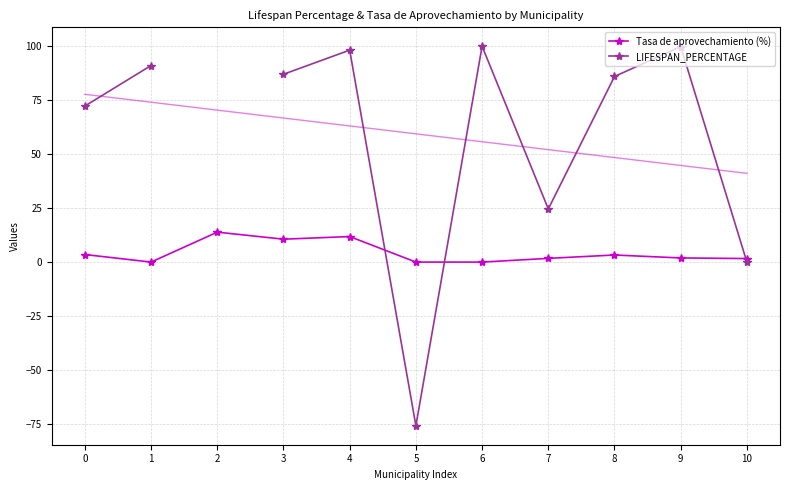

What is the difference between the second highest and minimum values in the Tasa de aprovechamiento (%) series?

11.8